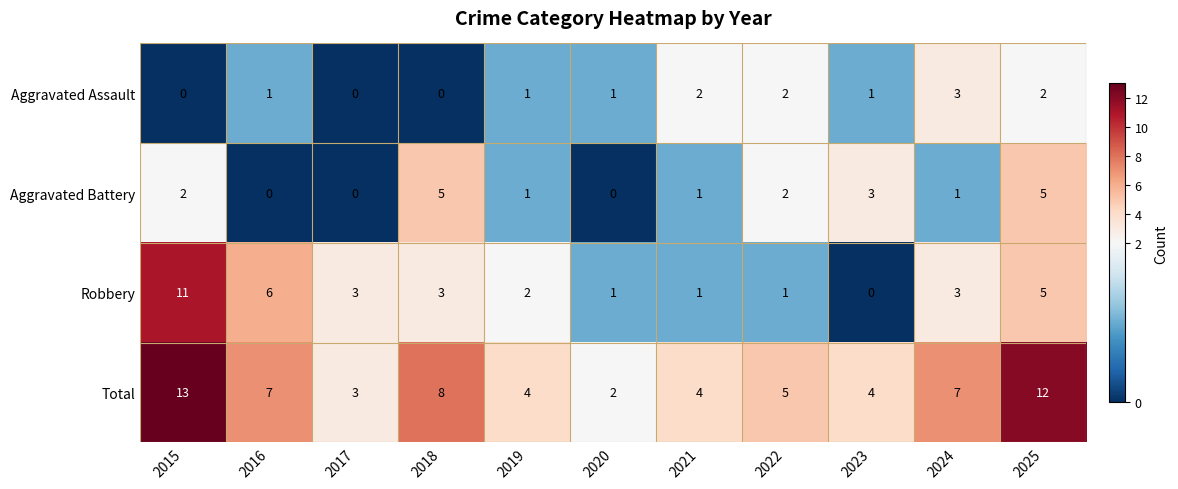

Is it true that Robbery equals 1 at 2024?

False